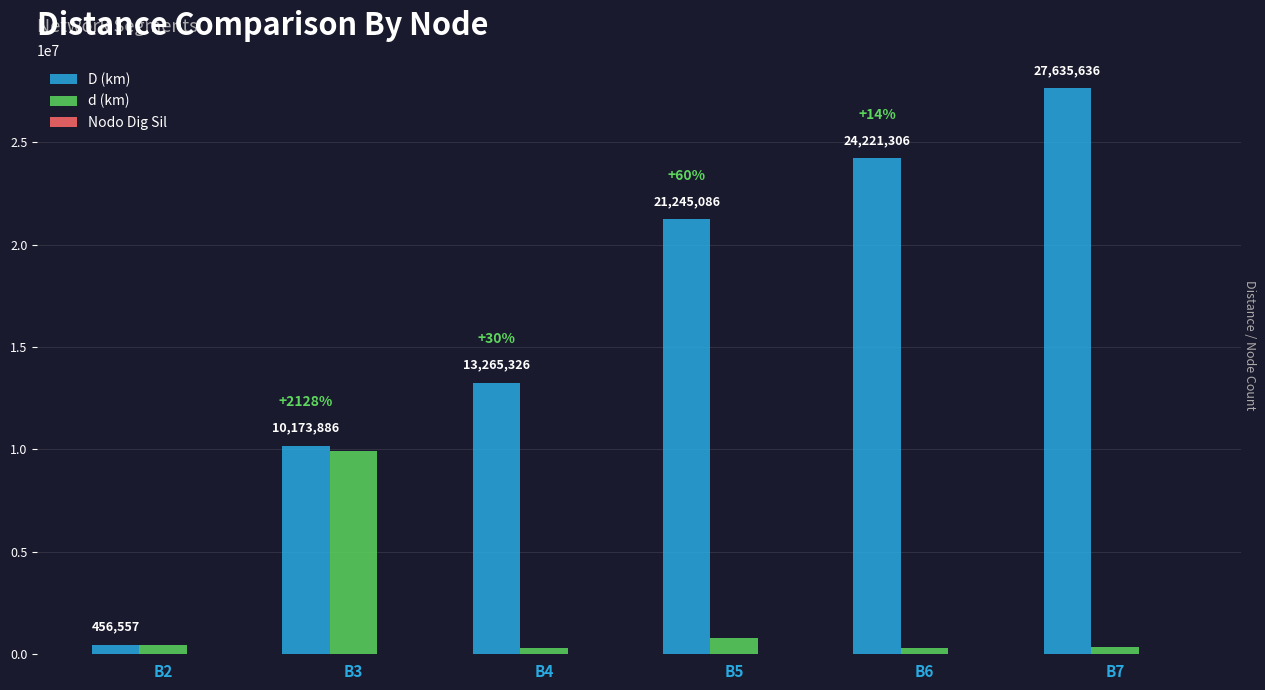

Are the bars horizontal?

No